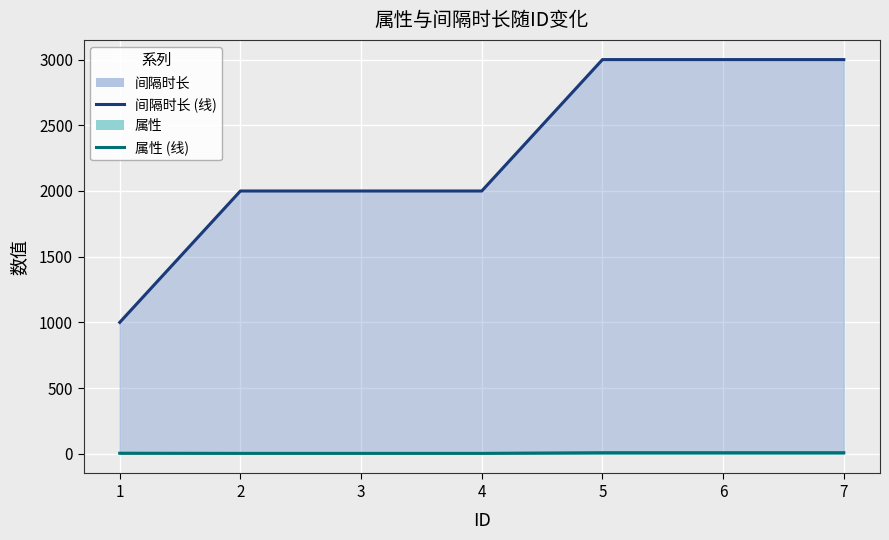

At which category is the sum across all series the highest?

5